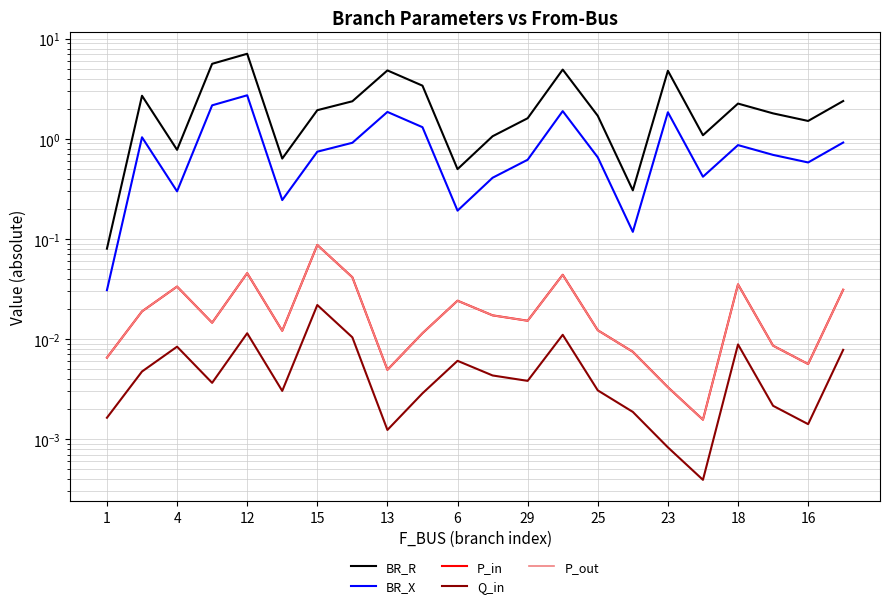

What is the approximate value of BR_X at 19?

0.7